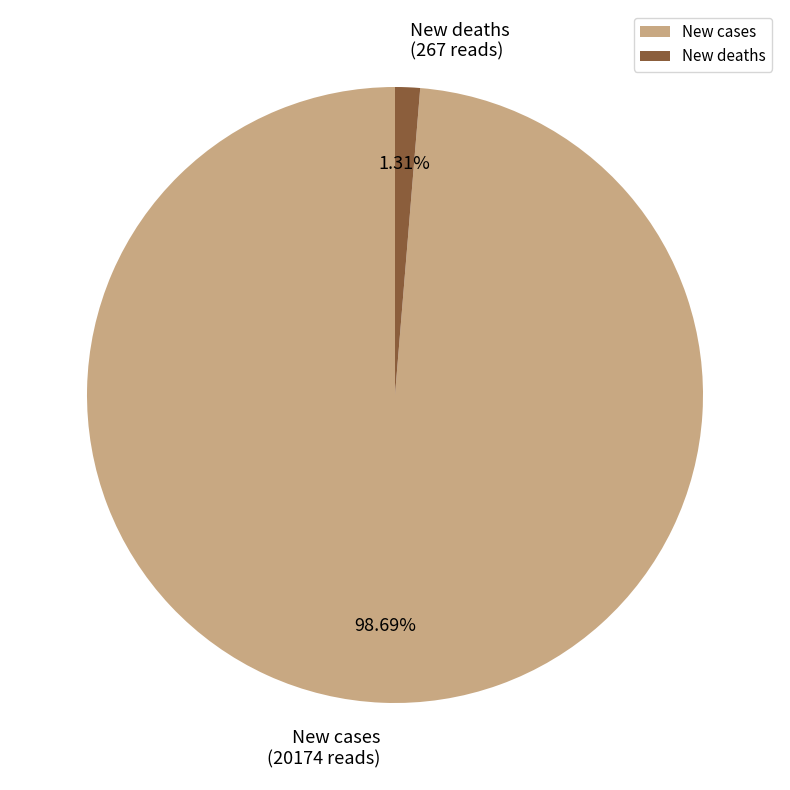

Which category has the smallest portion of the pie?

New deaths